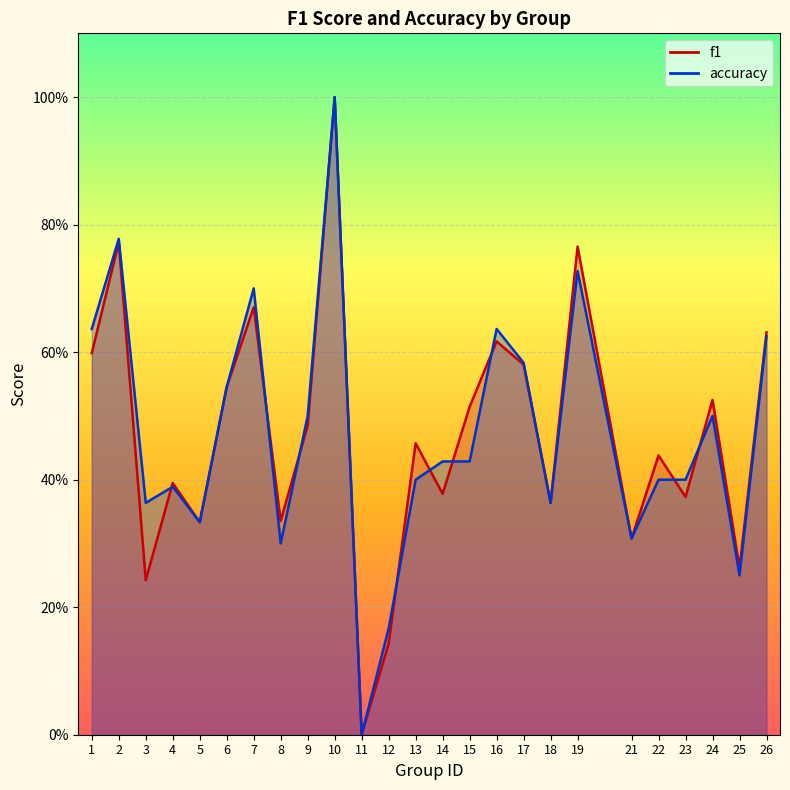

List the series in order of their overall mean, lowest first.

f1, accuracy